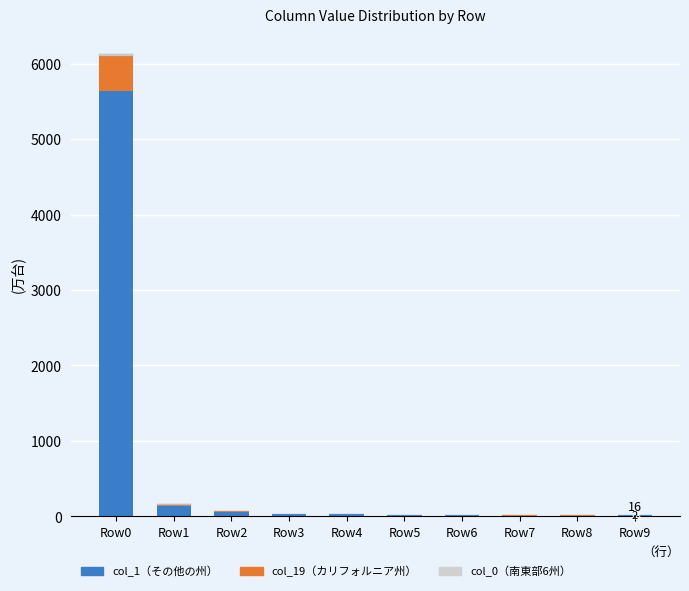

At which category is the sum across all series the highest?

Row0